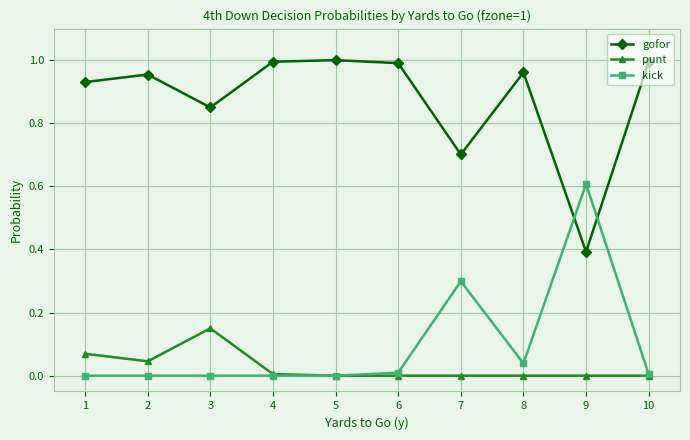

True or false: punt and gofor intersect in this chart.

False